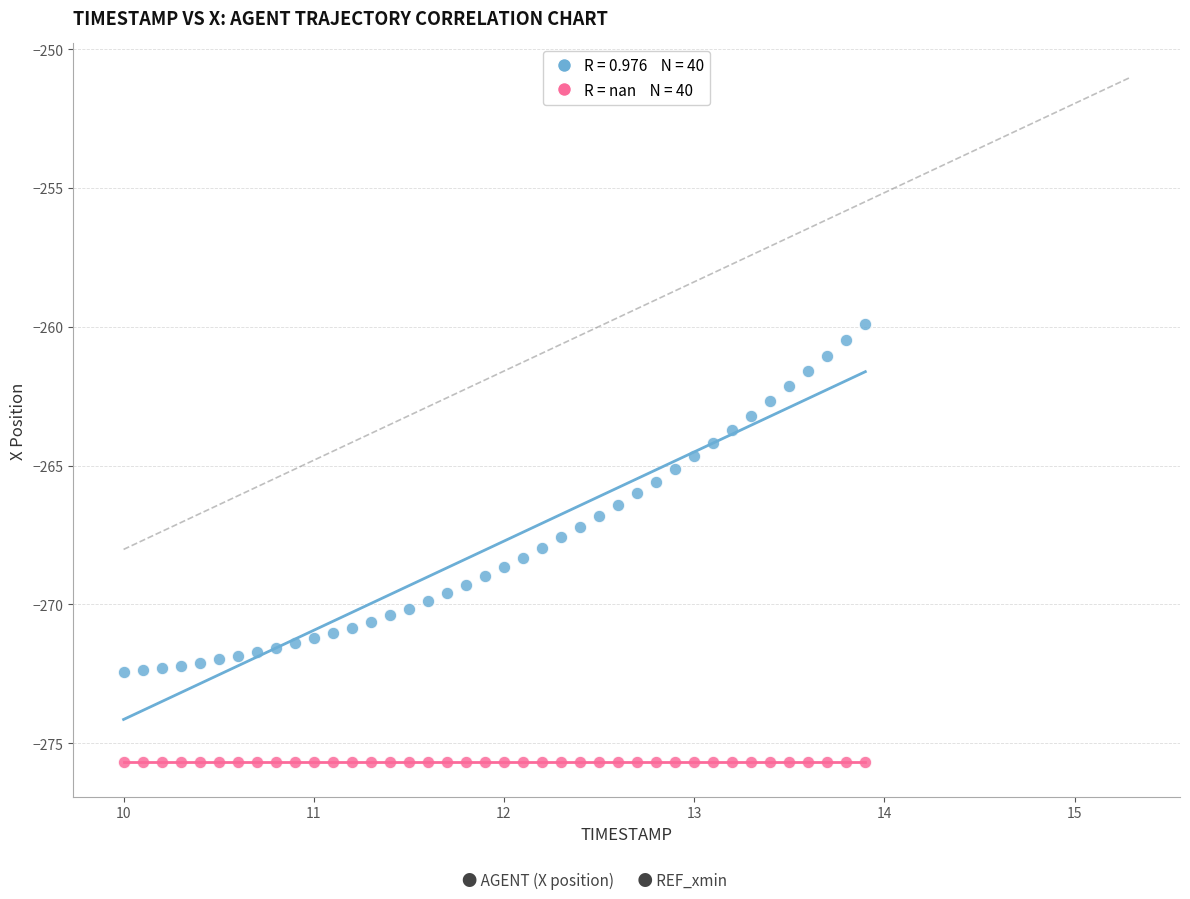

Count the number of points in this scatter plot.

80